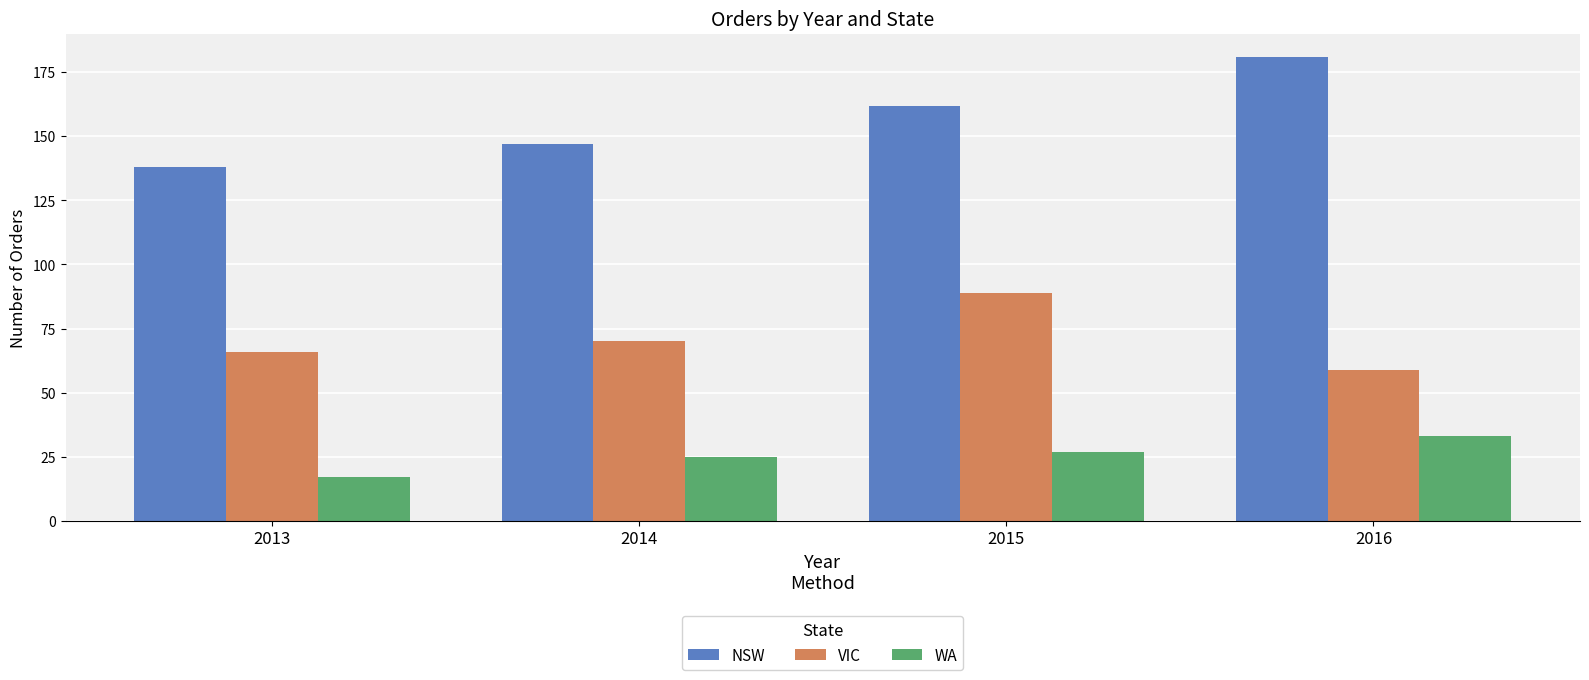

Is the value of NSW at 2016 greater than the value of VIC at 2014?

Yes